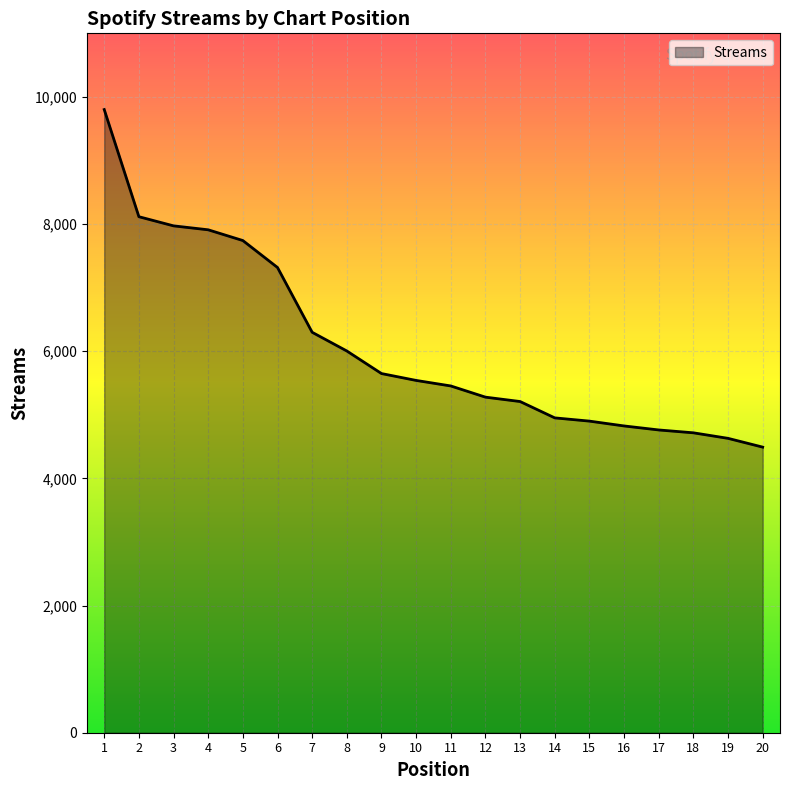

Which has a higher value, 14 or 4?

4